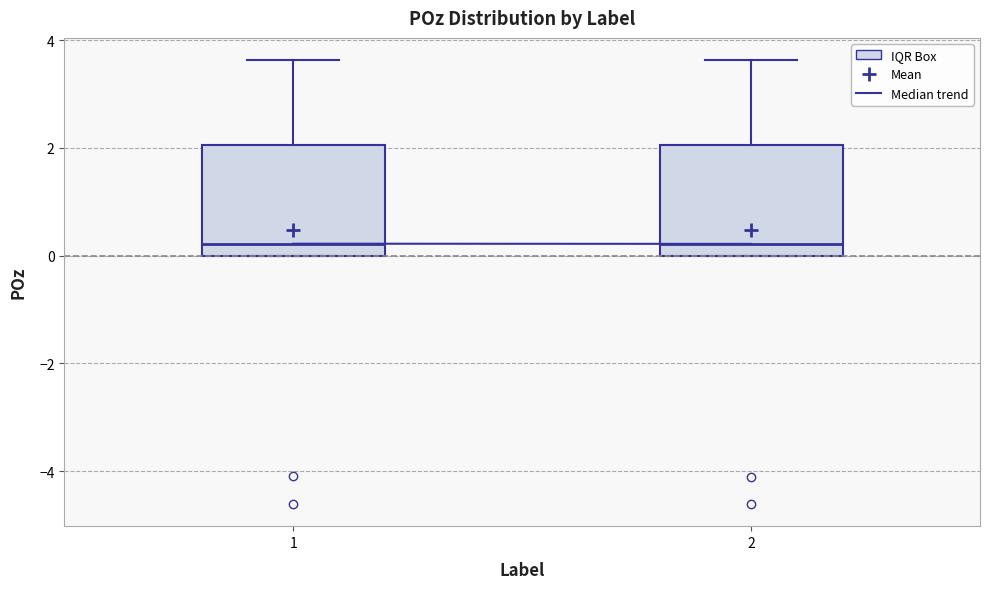

Reading left to right, read every box against the y-axis: the position of its median line, the range the box covers, and the ends of its whiskers. The values are not printed on the chart, so give them approximately, as read against the axis.

1: median 0.2, box 0.0 to 2.0, whiskers 0.0 to 3.6
2: median 0.2, box 0.0 to 2.0, whiskers 0.0 to 3.6